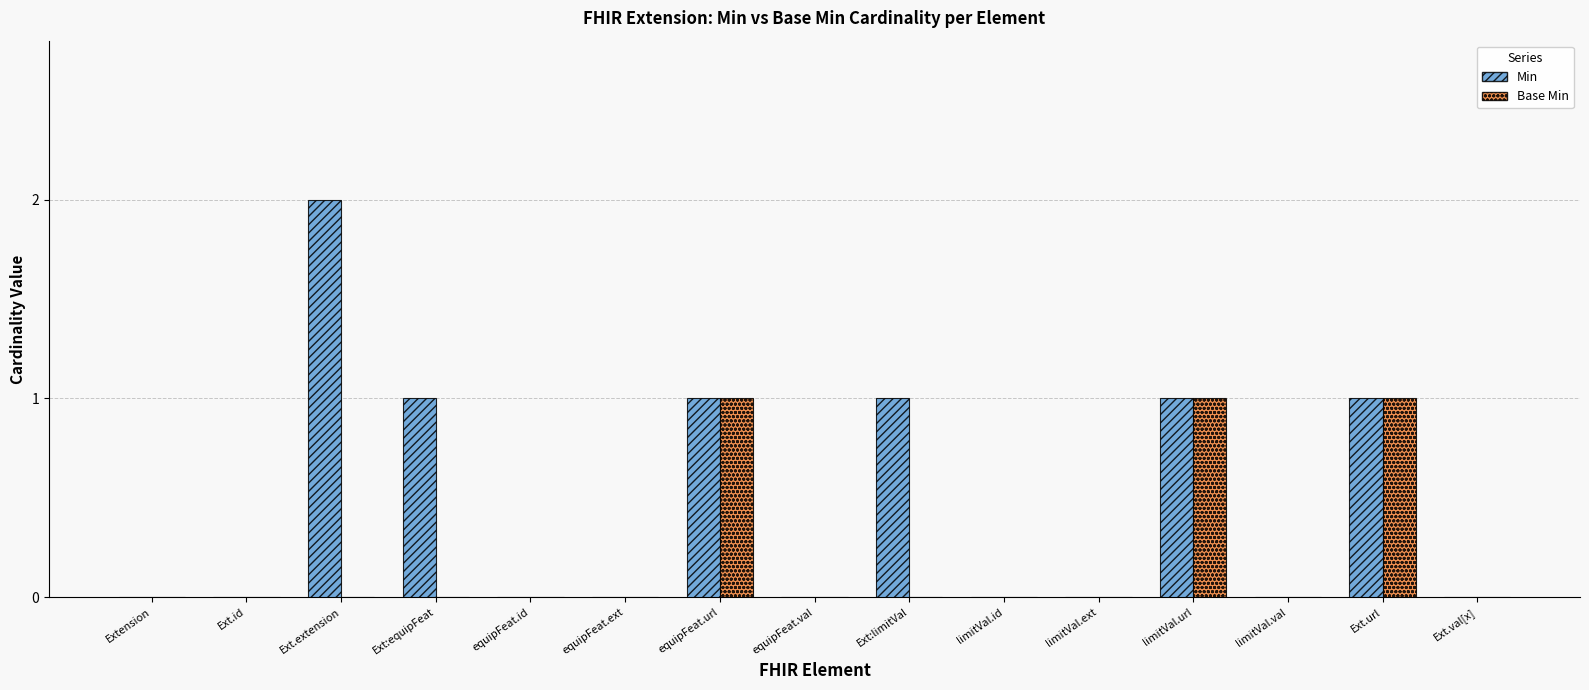

How many categories are shown in the chart?

15